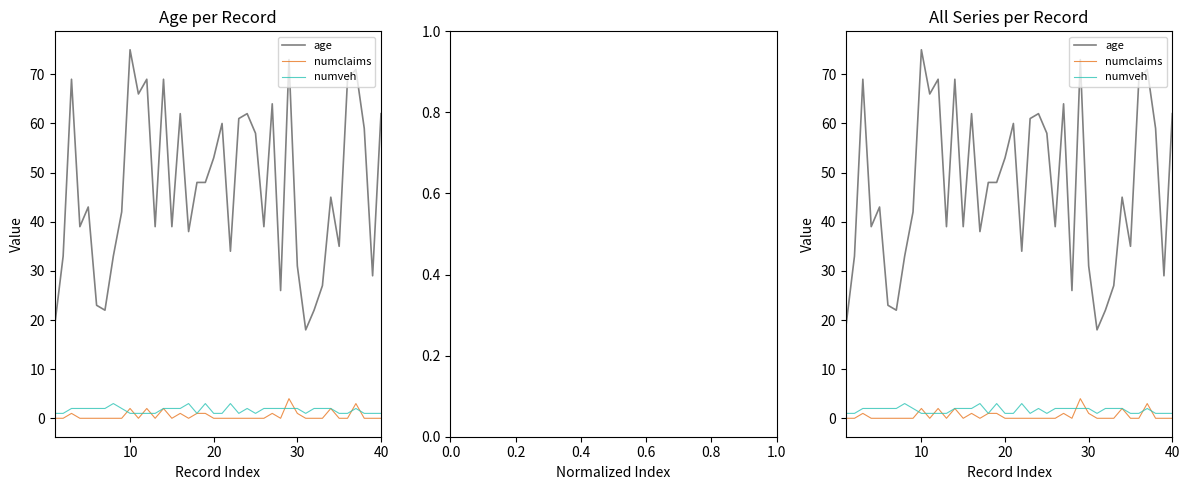

Is the value of numveh at 12 greater than the value of numclaims at 27?

Yes